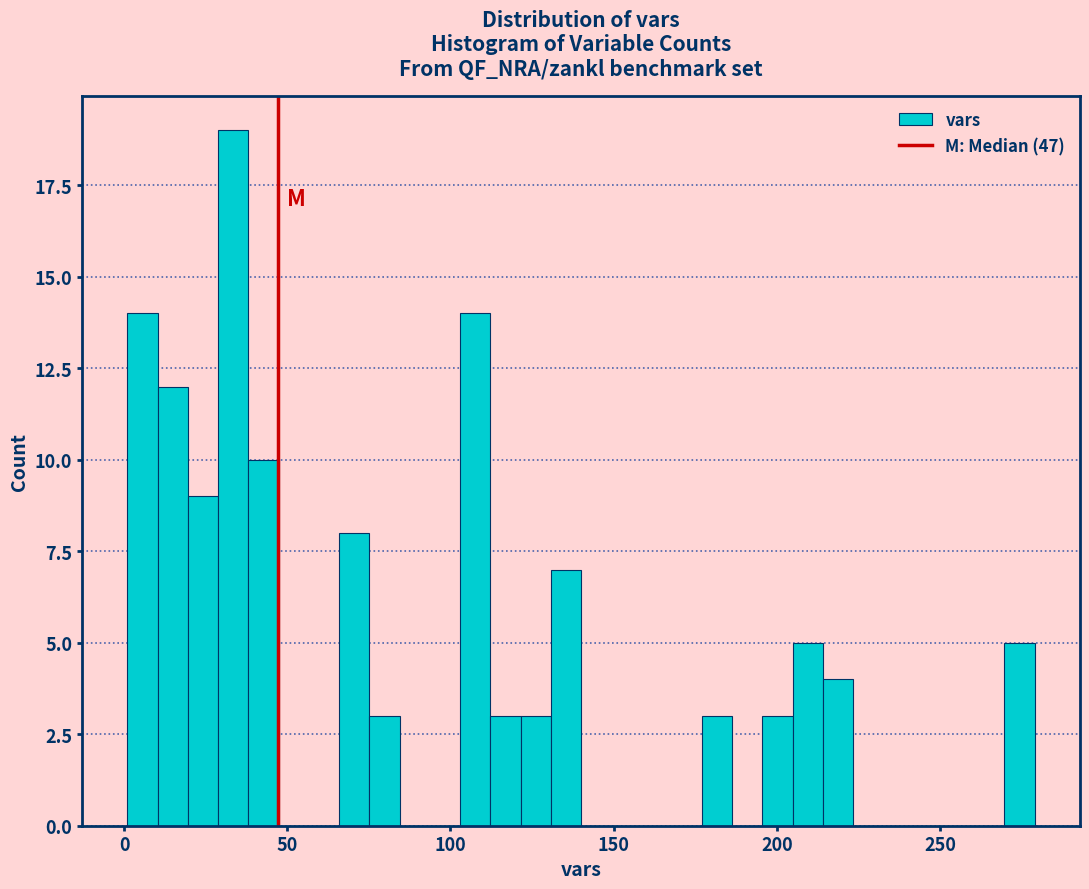

Read against the x-axis, roughly where is the centre of the tallest bar?

35